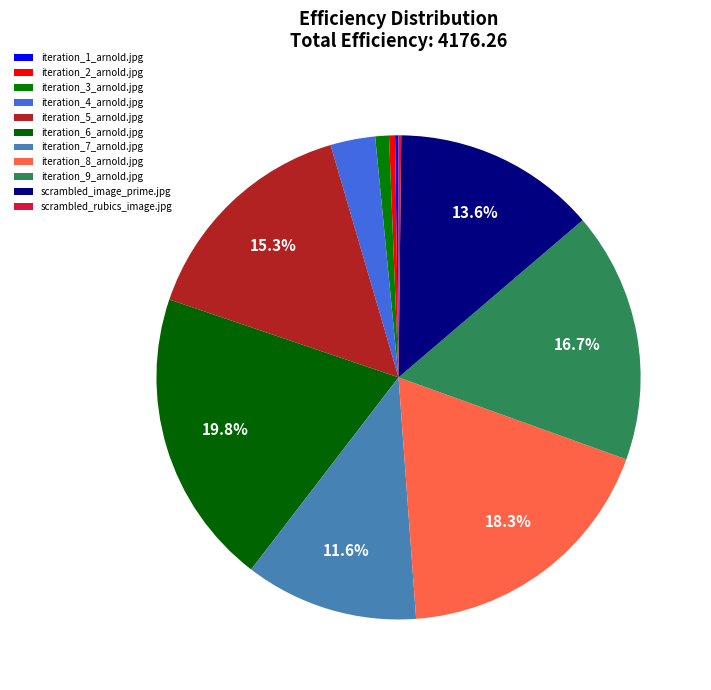

Is there a majority slice in this chart?

No